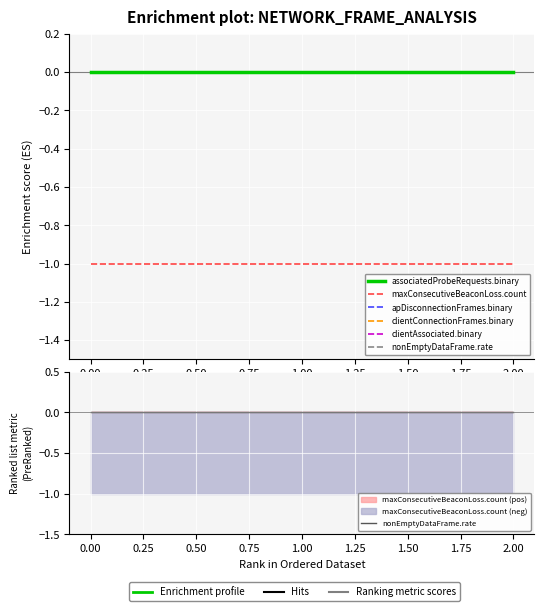

At which label does maxConsecutiveBeaconLoss.count reach its minimum?

−0.25